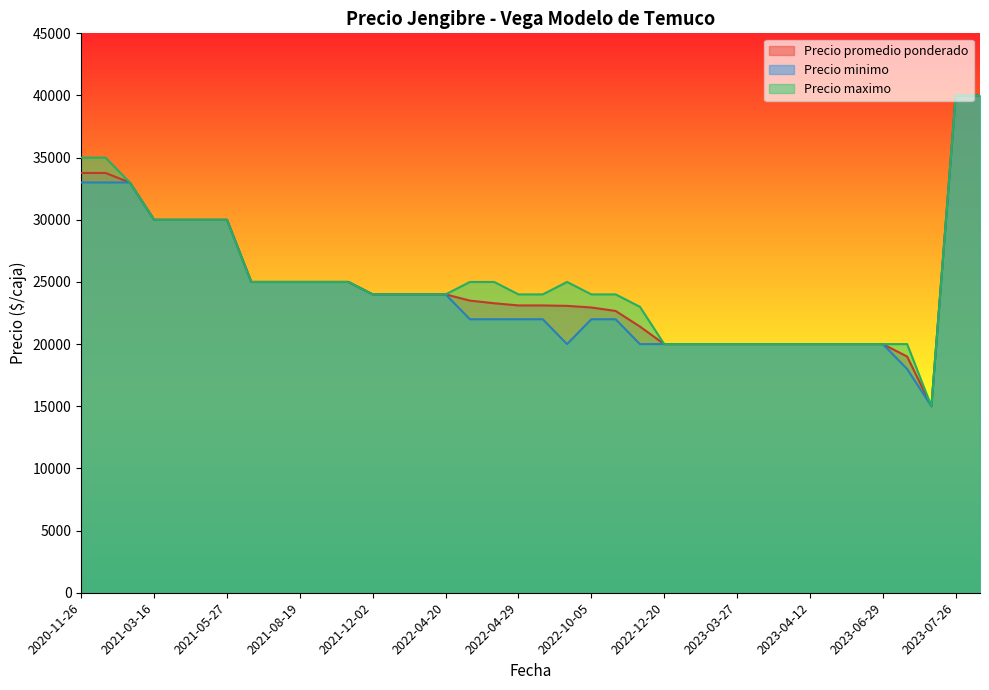

True or false: Precio minimo and Precio promedio ponderado intersect in this chart.

False